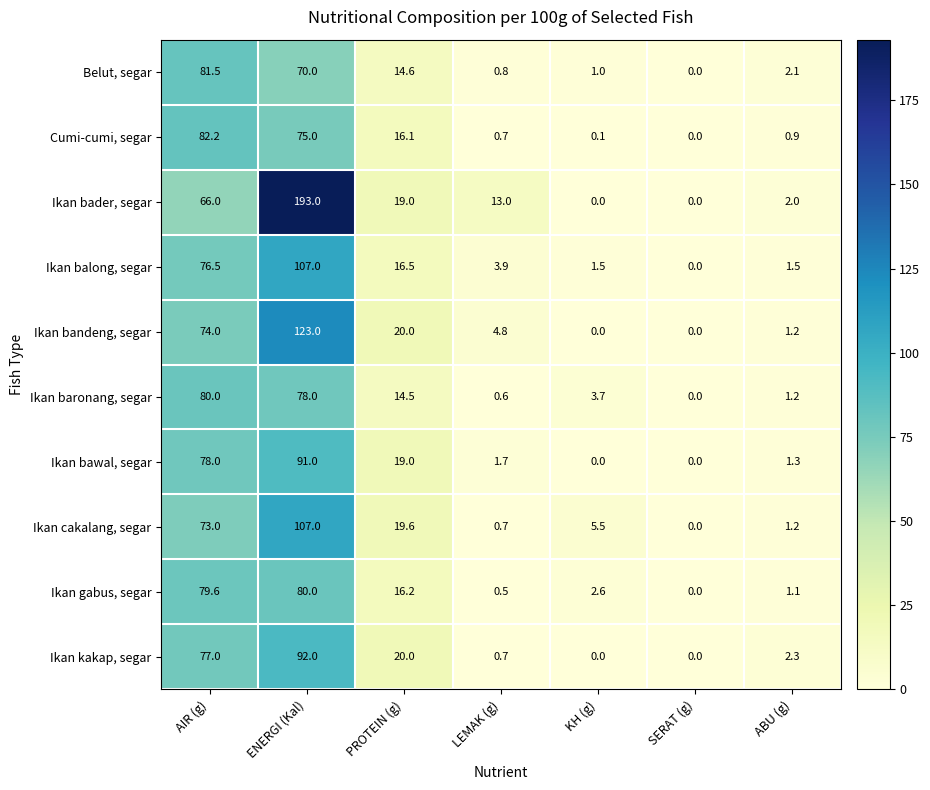

At which category is the sum across all series the highest?

ENERGI (Kal)